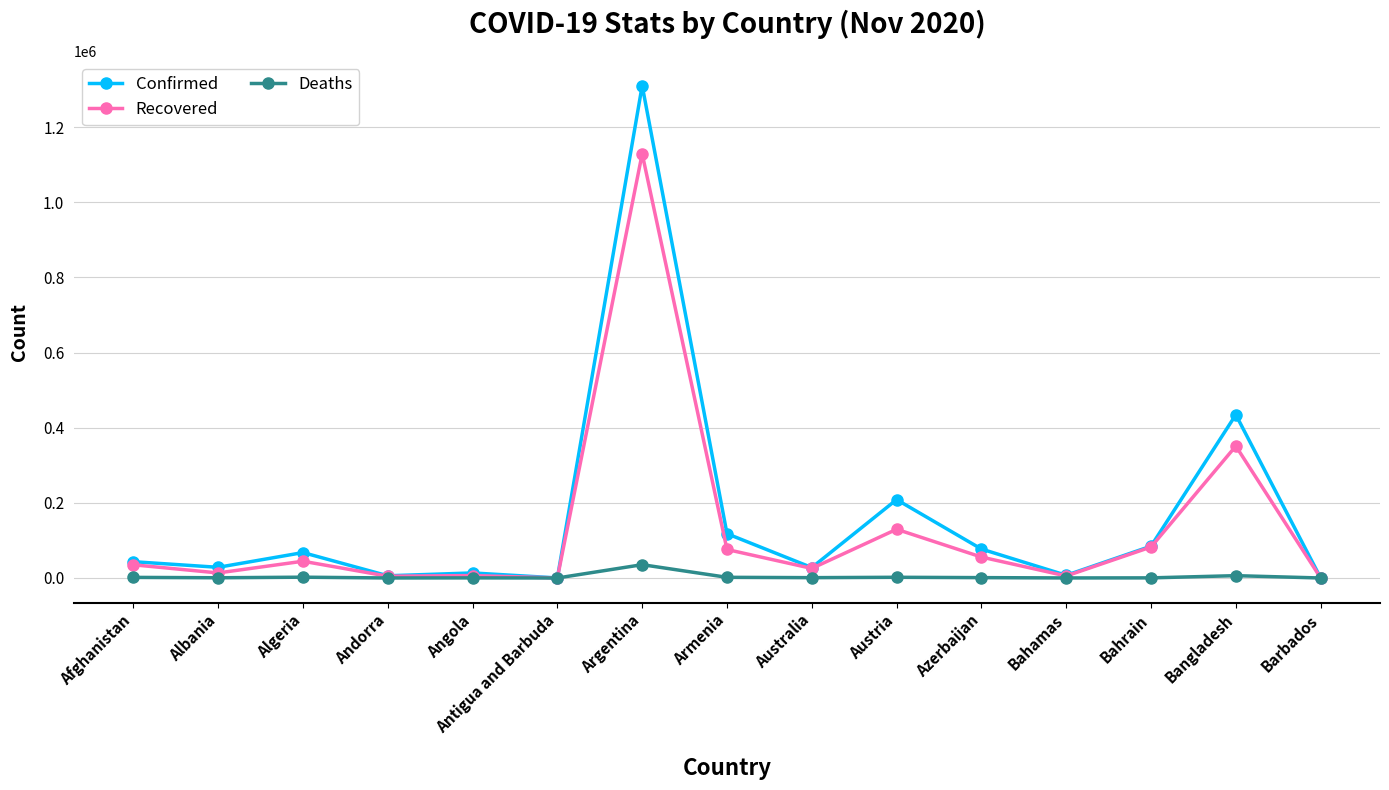

What is the sum of all Confirmed values?

2427404